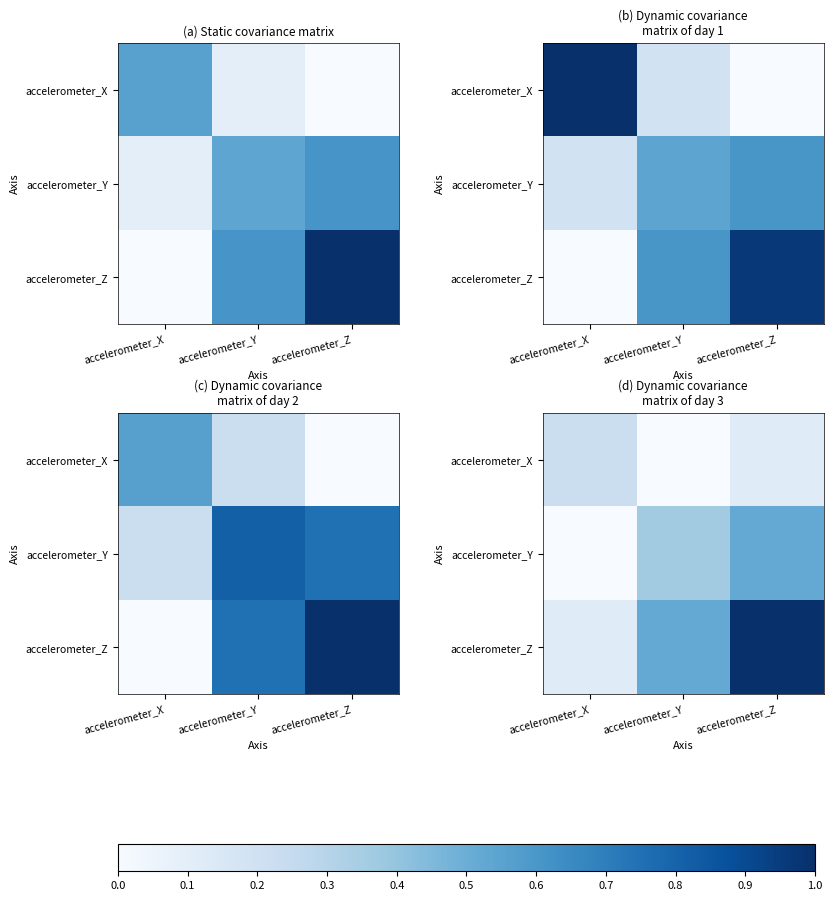

How many categories are shown in the chart?

3